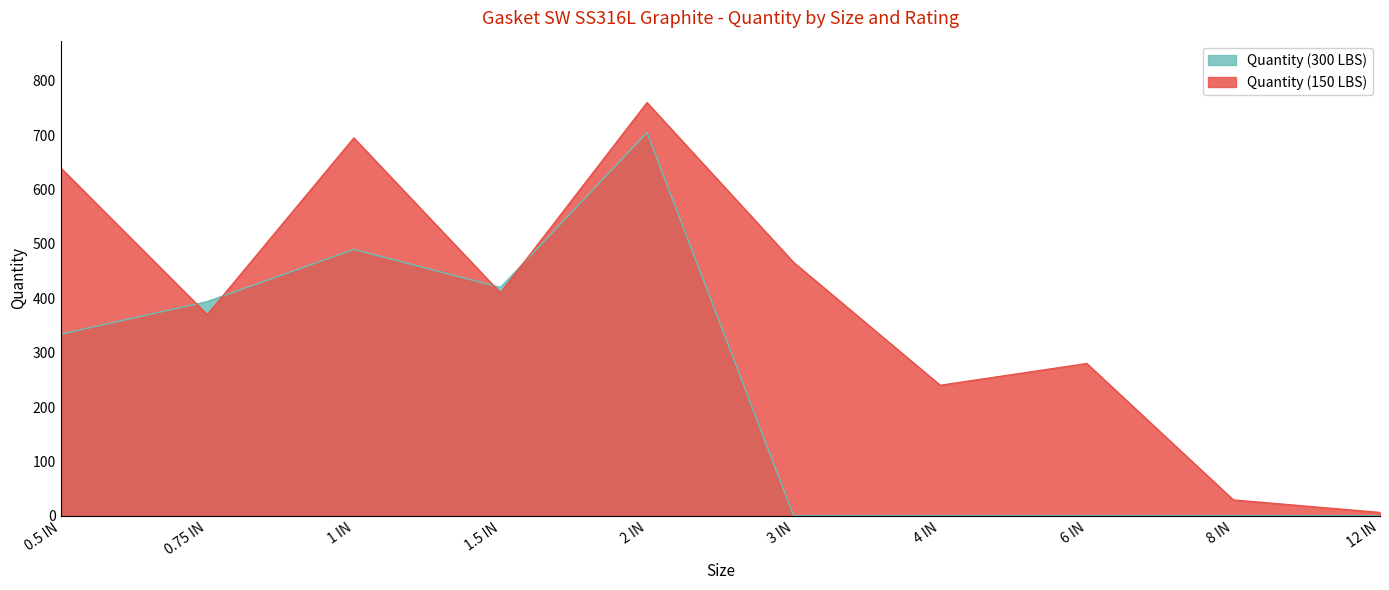

The value of Quantity (300 LBS) at 0.5 IN is 513. True or false?

False